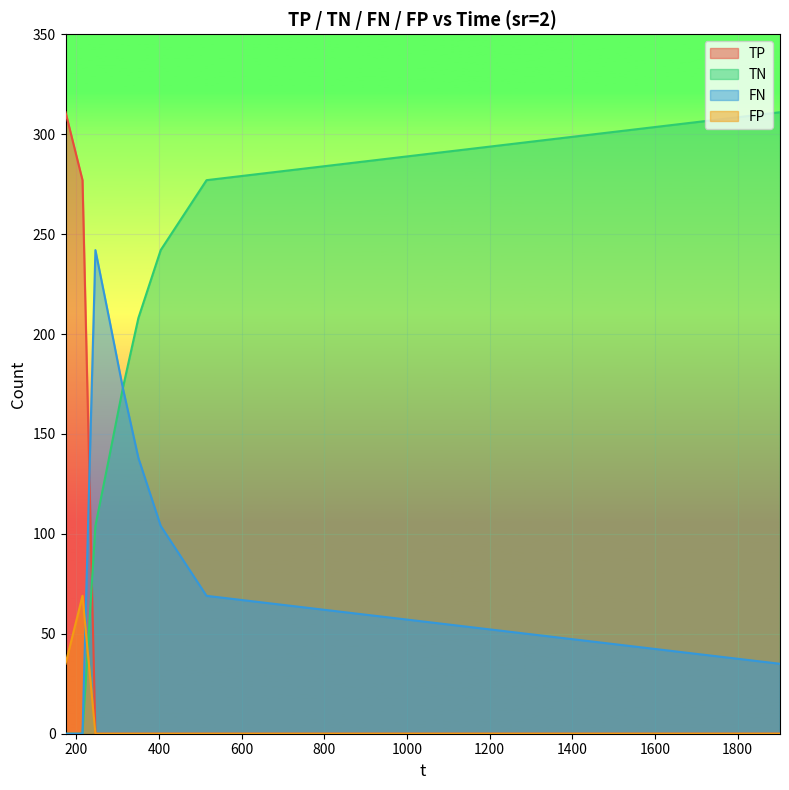

What is the difference between the FN values at 312.586 and 173.891?

173